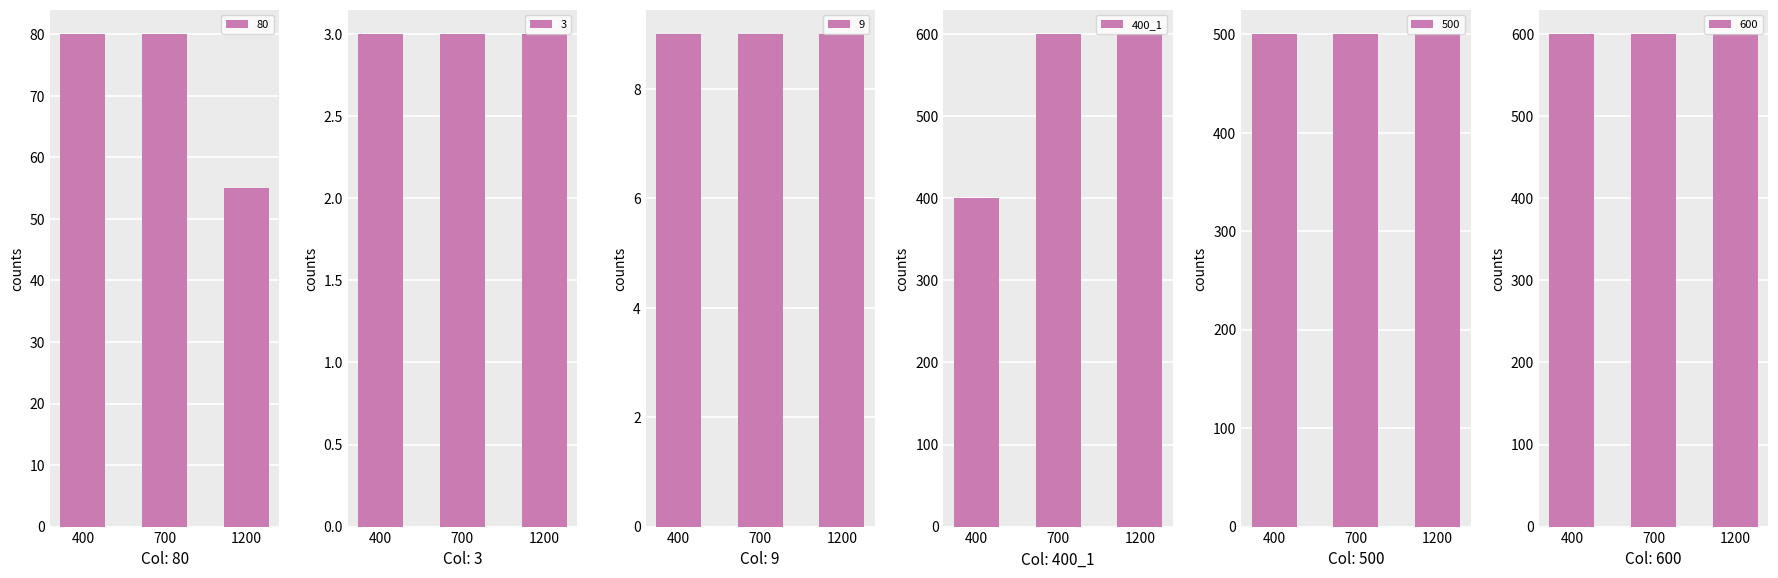

The value of 400_1 at 700 is 600. True or false?

True